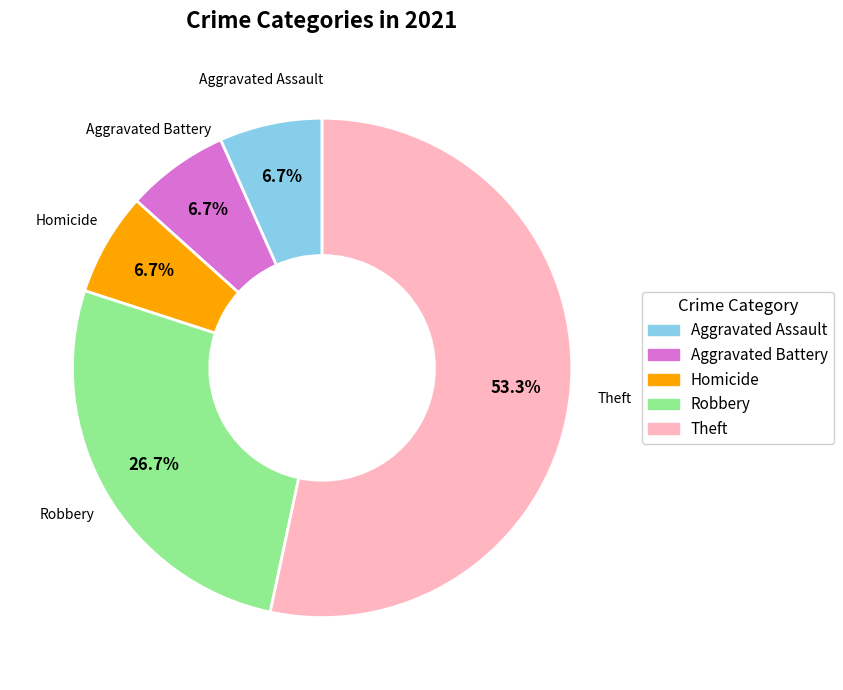

Which slice is the largest?

Theft